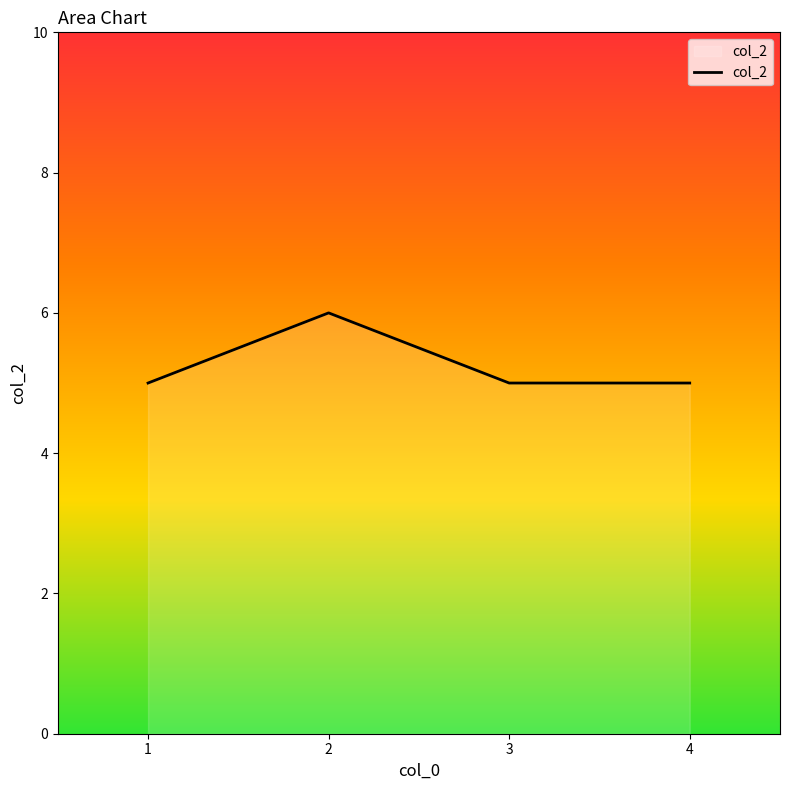

Approximately how many times larger is the value at 4 compared to 2?

0.8